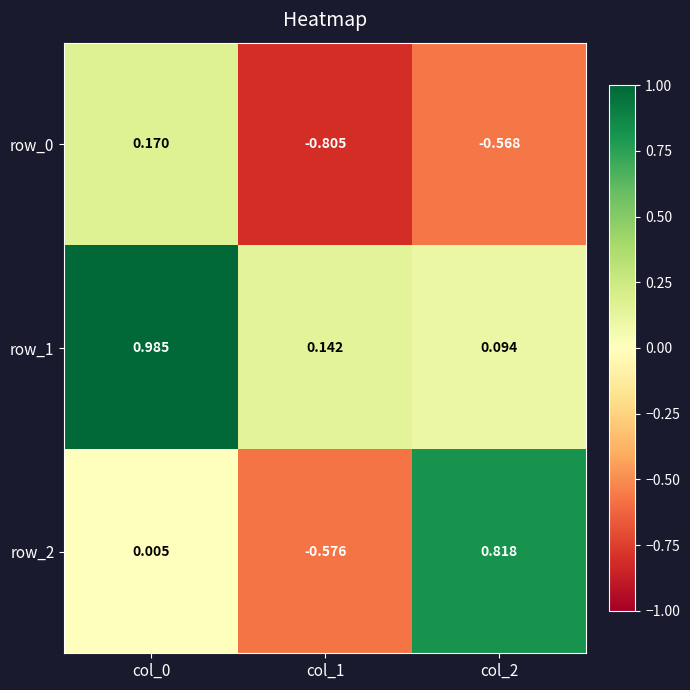

Is the value of row_0 at col_0 greater than the value of row_2 at col_1?

Yes